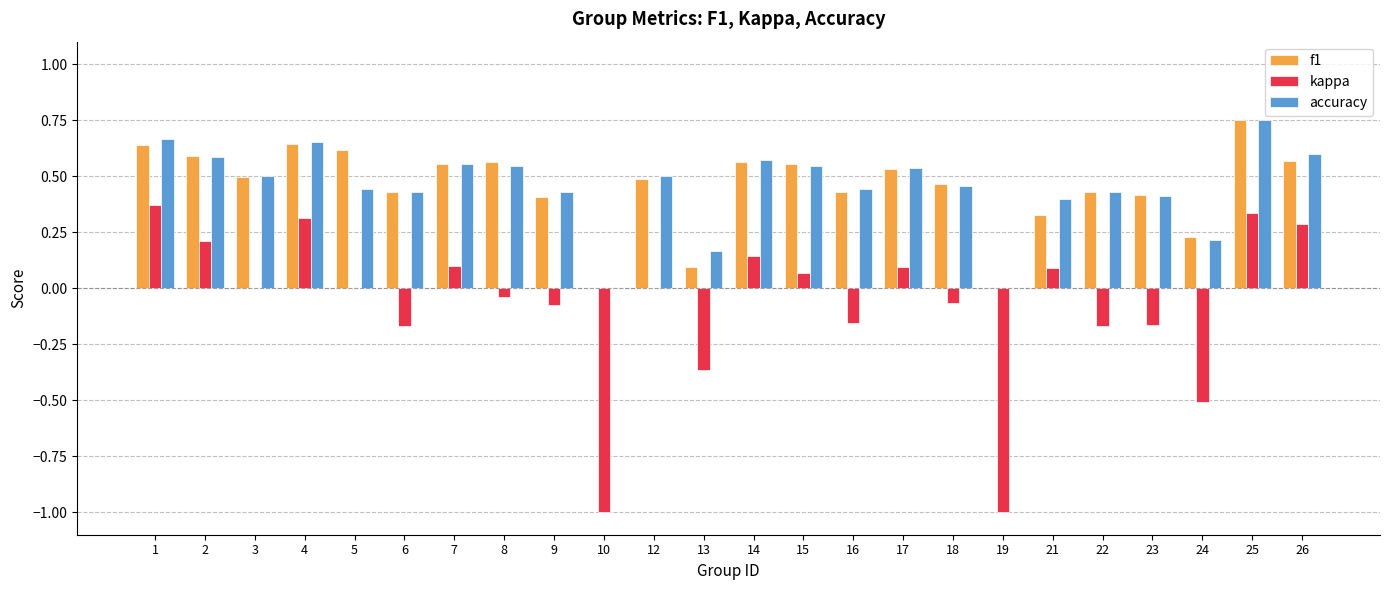

How many accuracy values are between 0 and 1?

24